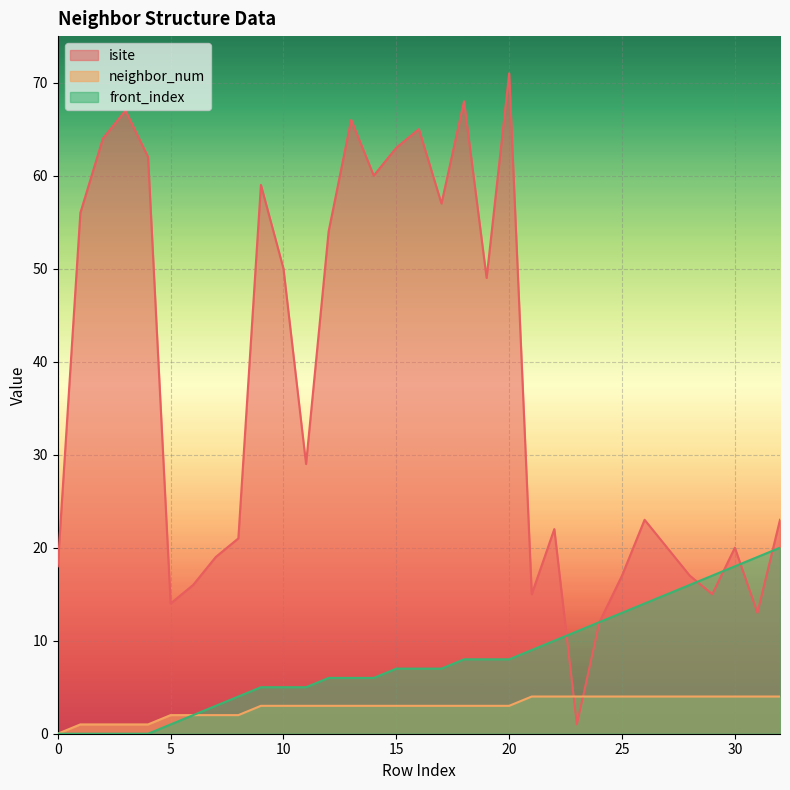

At how many categories does at least one series exceed 49?

14